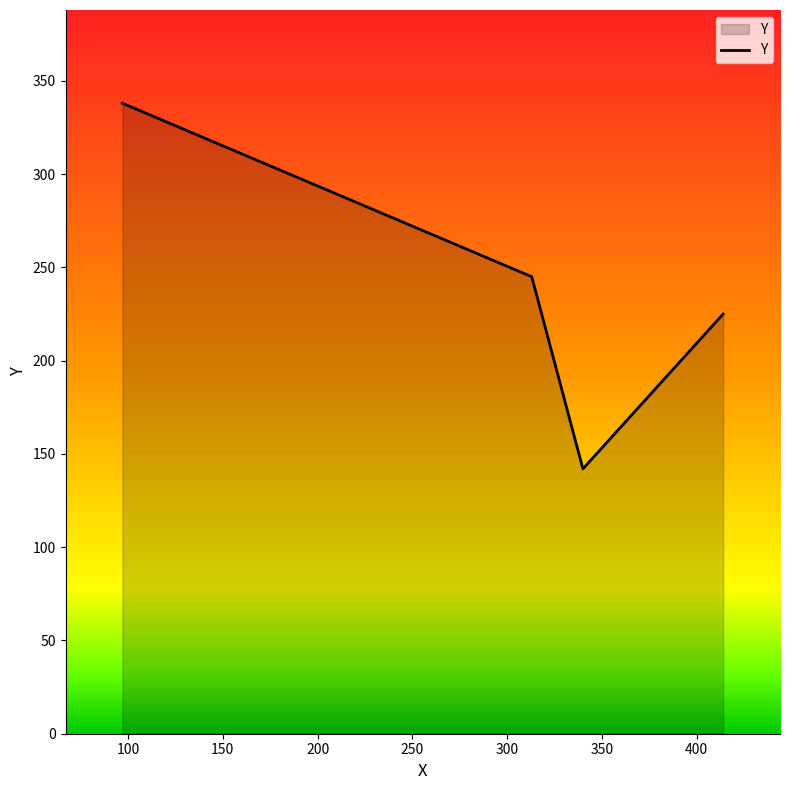

True or false: the data has more than 1 interior local peaks.

False